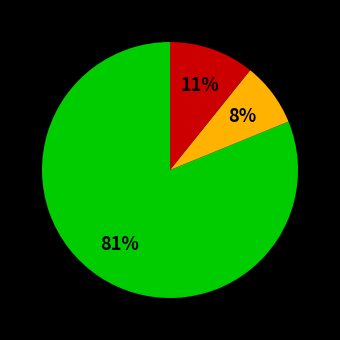

To the nearest percent, what is the difference between the largest and smallest slice percentages?

73%